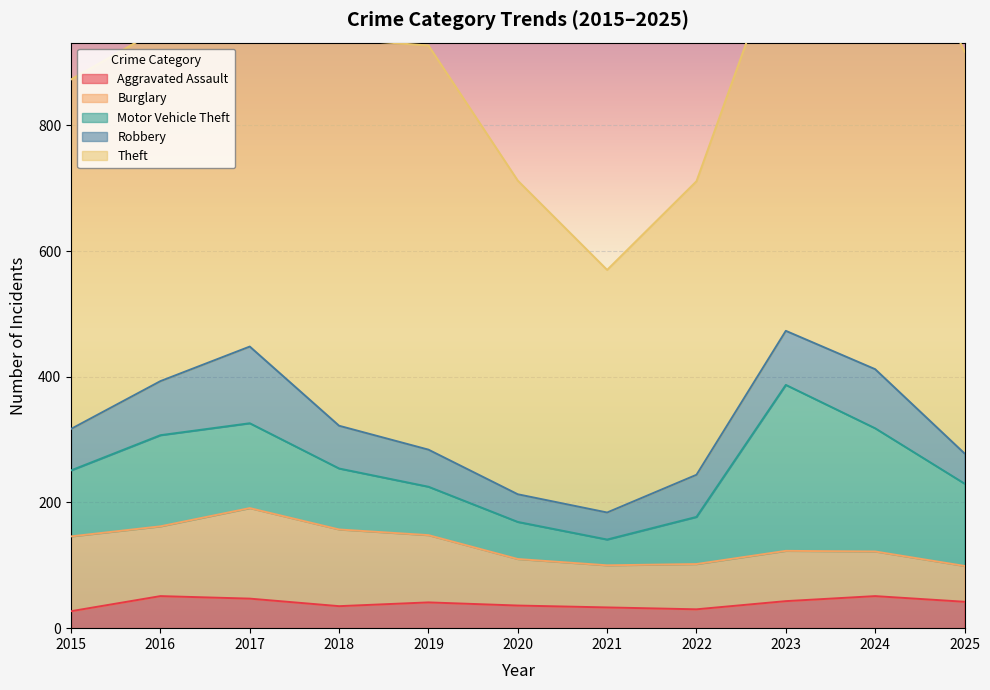

Reading right to left, extract all data points from this chart.

Aggravated Assault: 42	51	43	30	33	36	41	35	47	51	27
Burglary: 57	71	80	72	67	74	107	122	144	111	119
Motor Vehicle Theft: 131	196	264	75	41	59	77	97	135	145	105
Robbery: 48	94	86	67	43	44	59	68	122	86	66
Theft: 639	810	633	467	386	499	643	615	631	561	556